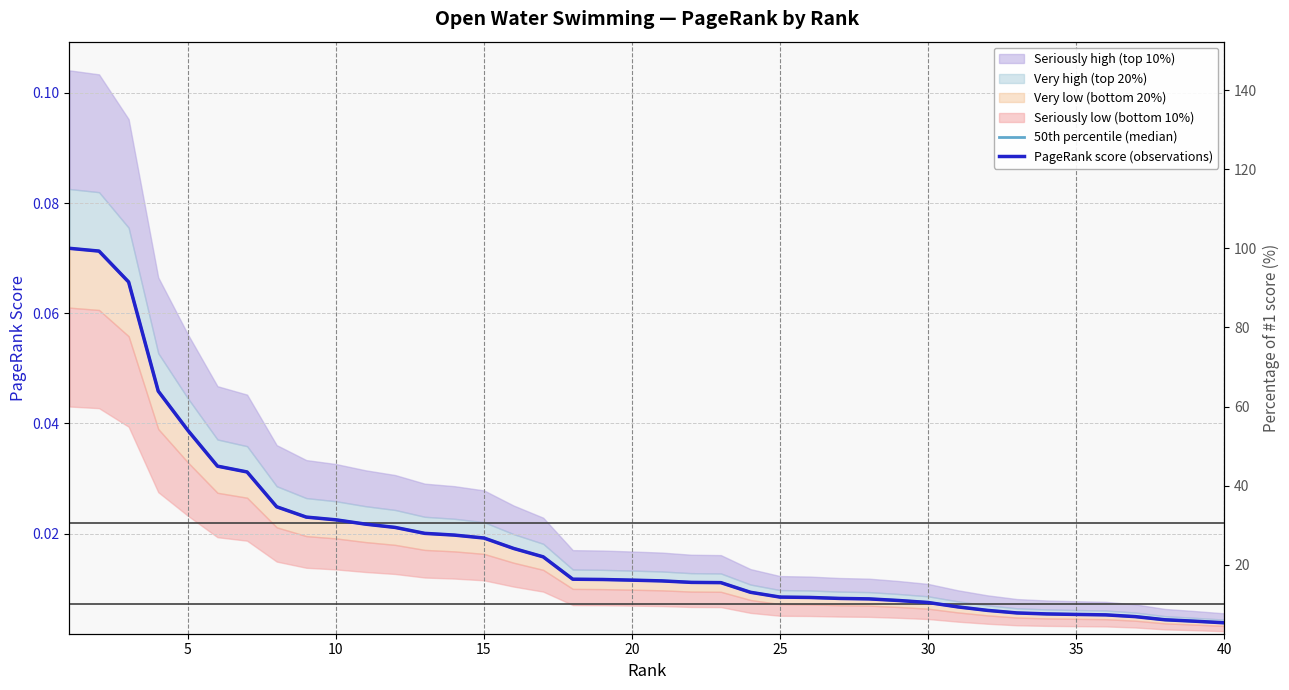

Which category has the lowest value in the 50th percentile (median) series?

40